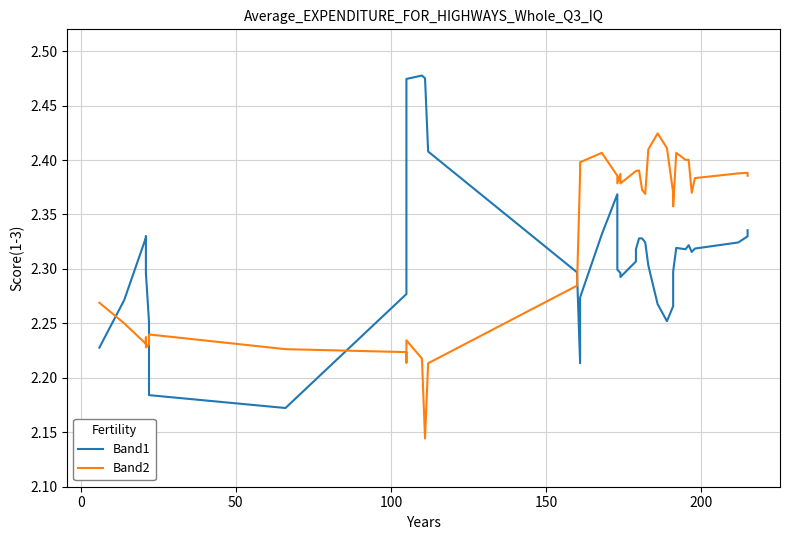

How many interior local peaks does the Band1 series have?

5